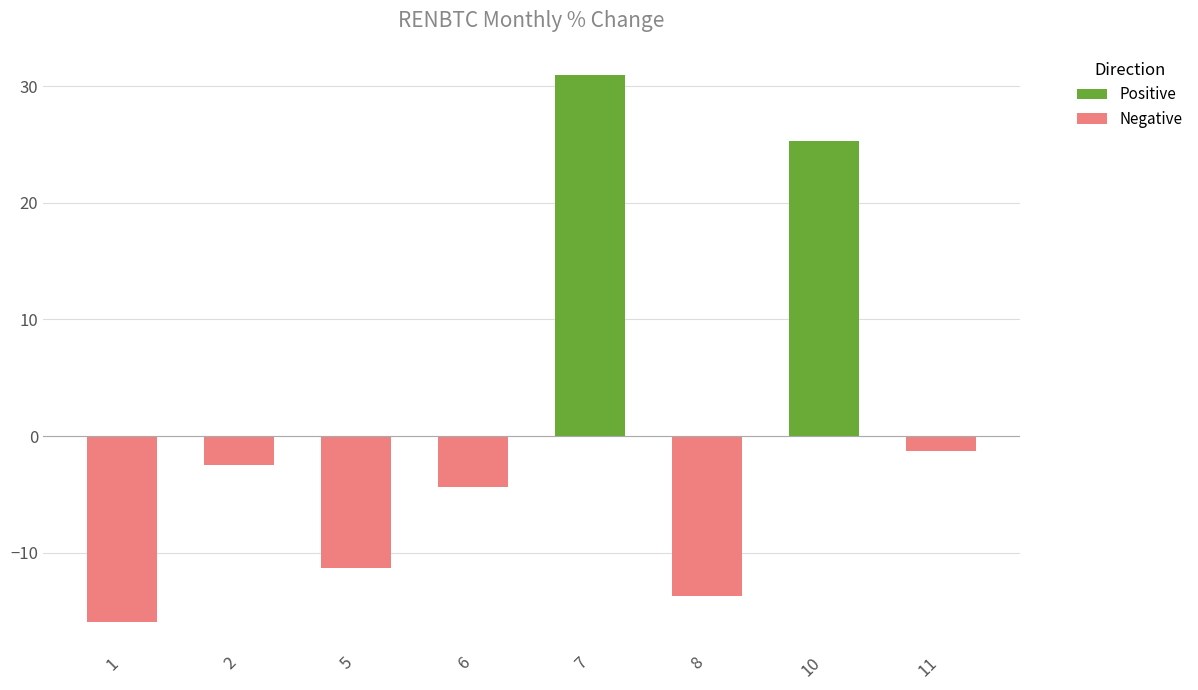

Which label corresponds to the smallest value in the chart?

1